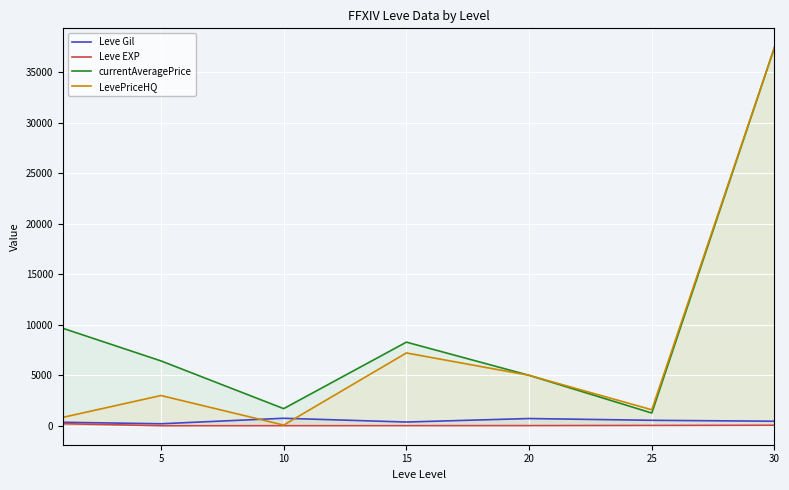

What is the difference between the second highest and second lowest values in the LevePriceHQ series?

6383.3